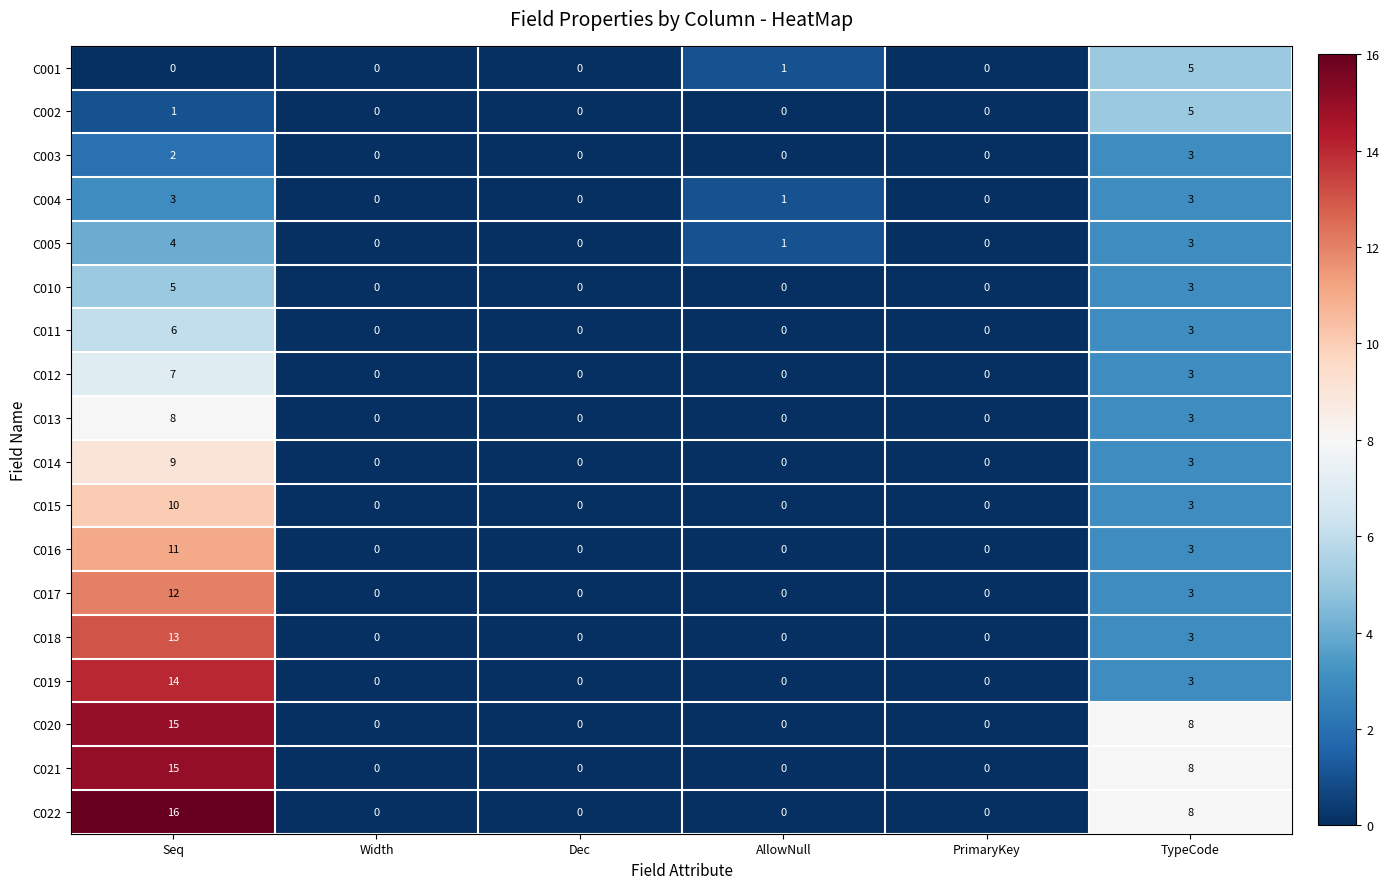

What is the sum of all C013 values?

11